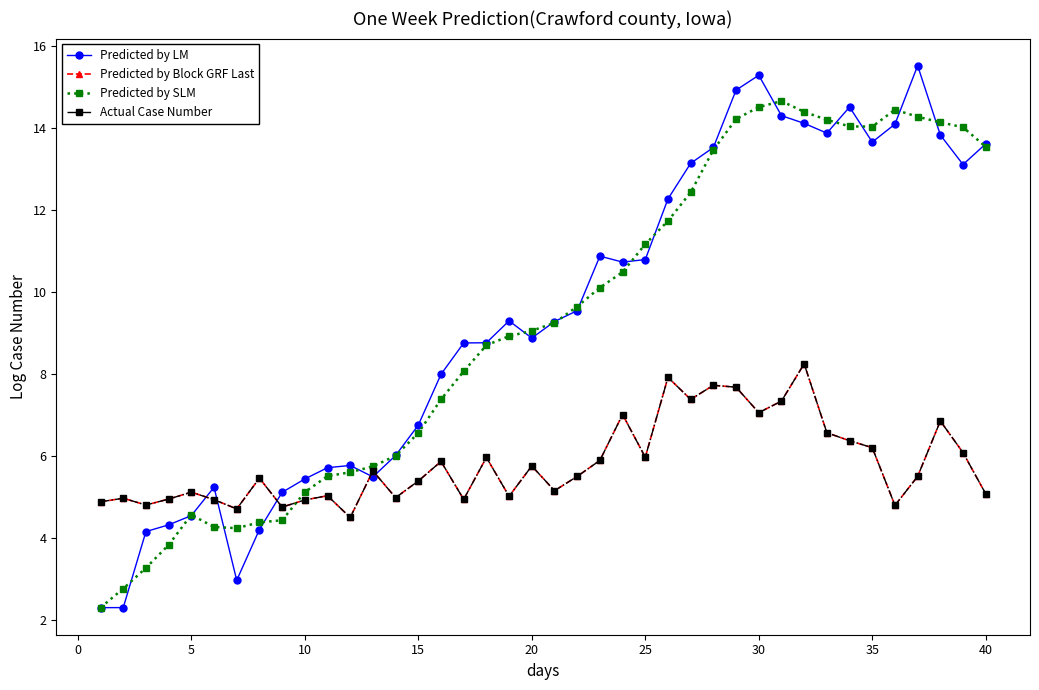

Is this an area chart (filled region under the line)?

No